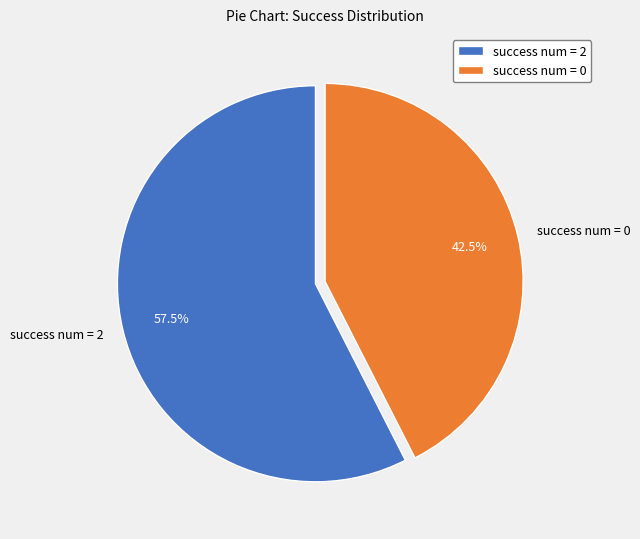

What portion of the pie excludes success num = 2?

42.5%